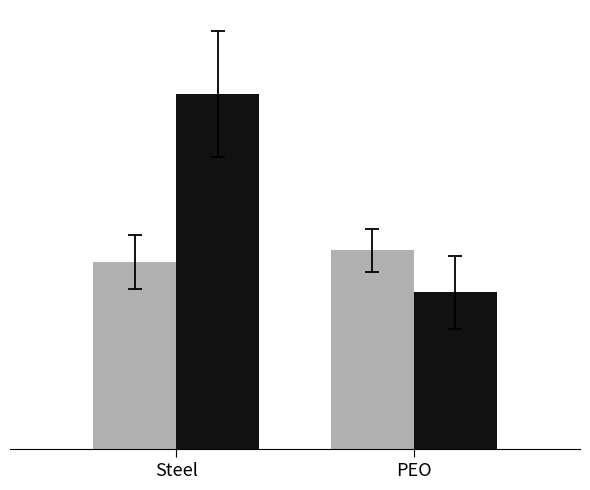

Are the bars horizontal?

No